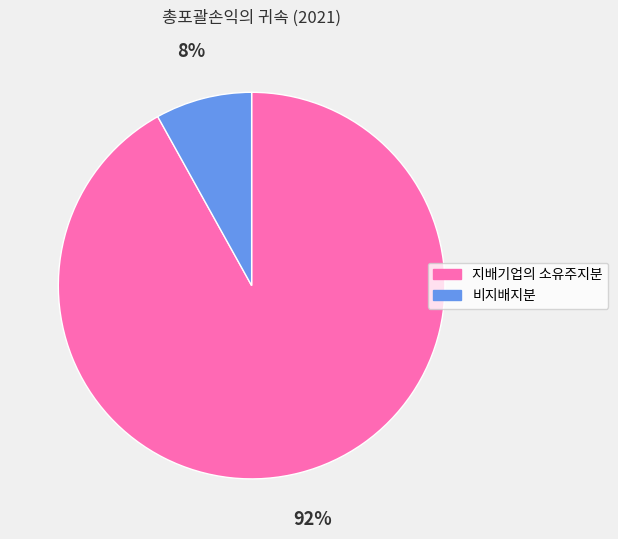

To the nearest percent, what is the difference between the largest and smallest slice percentages?

84%